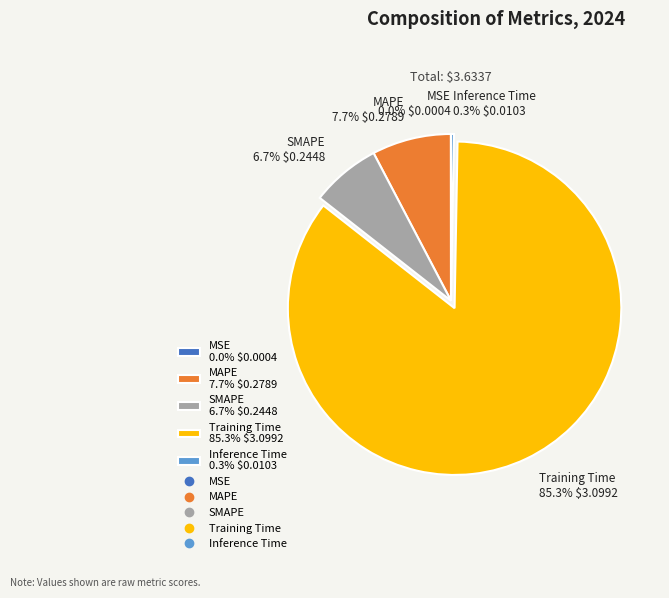

What is the total percentage of MAPE and SMAPE?

14.4%